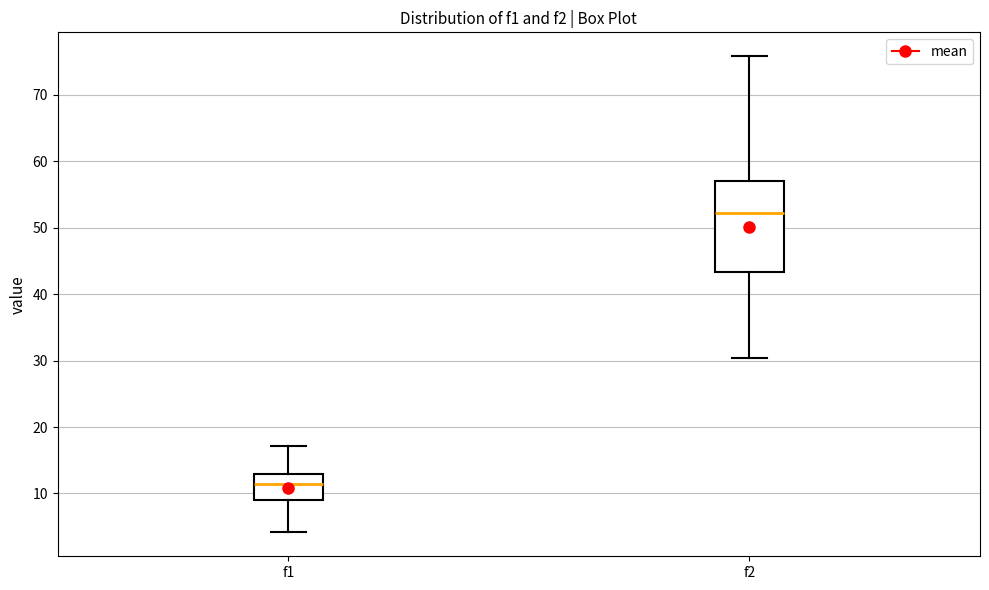

Reading left to right, transcribe this box plot: for each box, give where its median line is, the range the box spans, and where its two whiskers end, as read against the y-axis. The values are not printed on the chart, so give them approximately, as read against the axis.

f1: median 11, box 9 to 13, whiskers 4 to 17
f2: median 52, box 43 to 57, whiskers 30 to 76